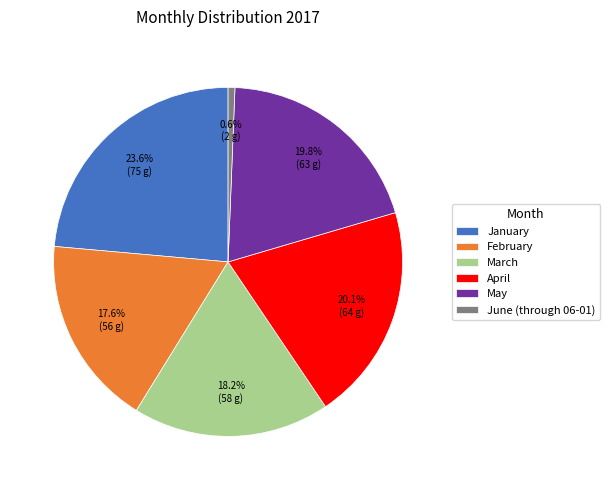

What is the largest slice in the pie chart?

January